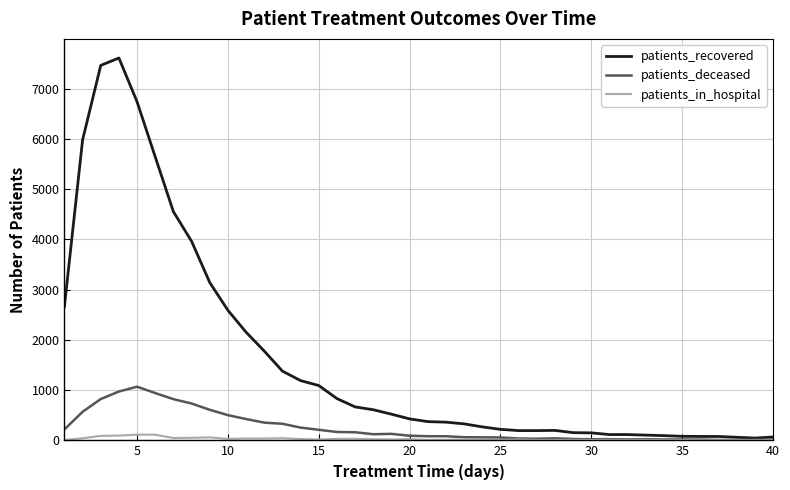

Does the chart have visible grid lines?

Yes